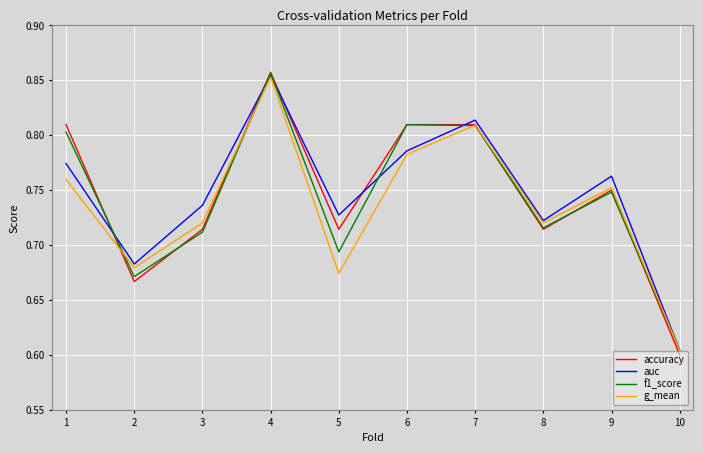

At which label does accuracy reach its peak?

4